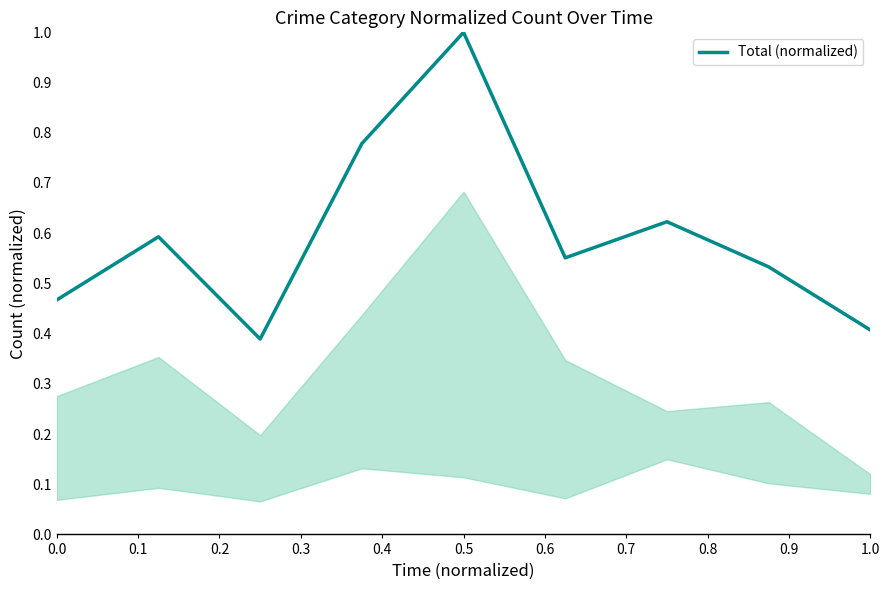

What is the greatest value displayed?

1.0